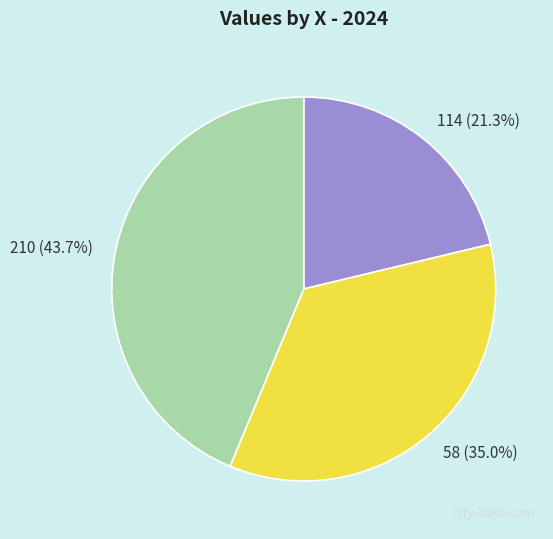

True or false: 210 accounts for 30% of the total.

False